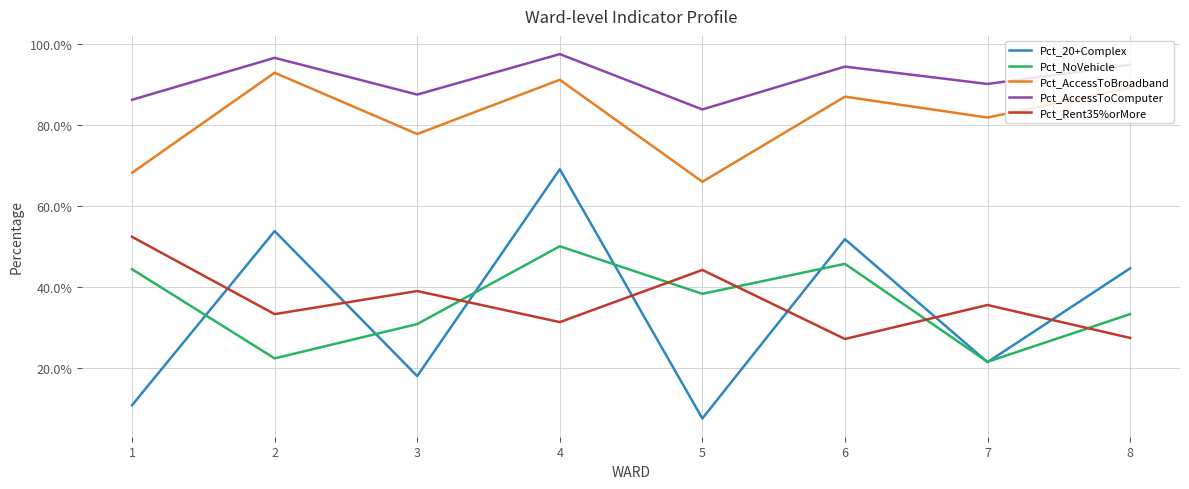

True or false: Pct_NoVehicle and Pct_AccessToBroadband cross at least once.

False